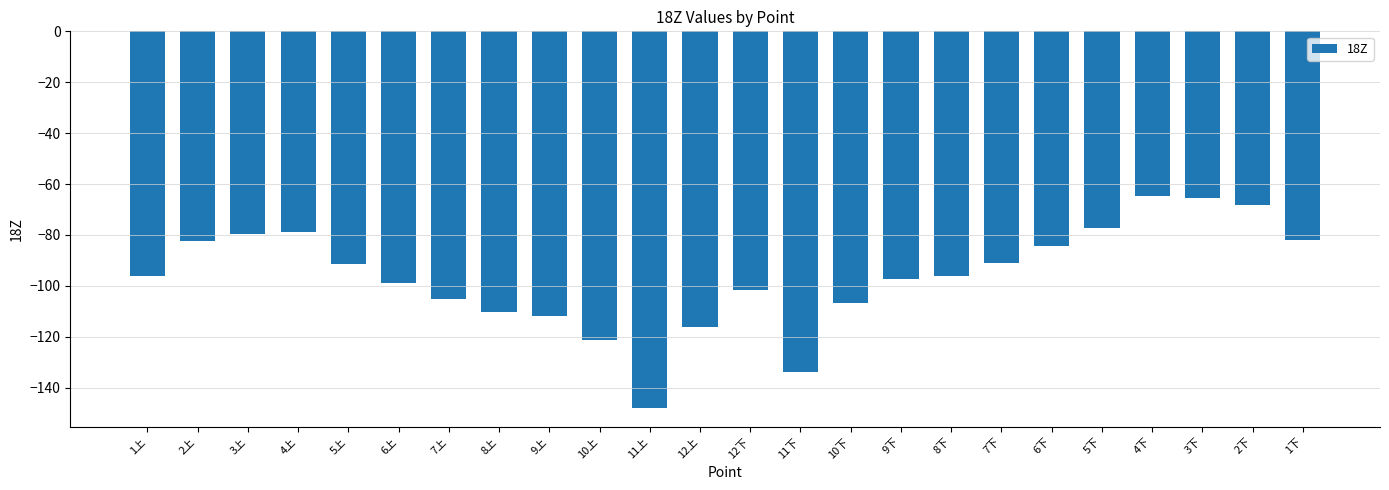

What is the minimum value shown in the chart?

-148.1